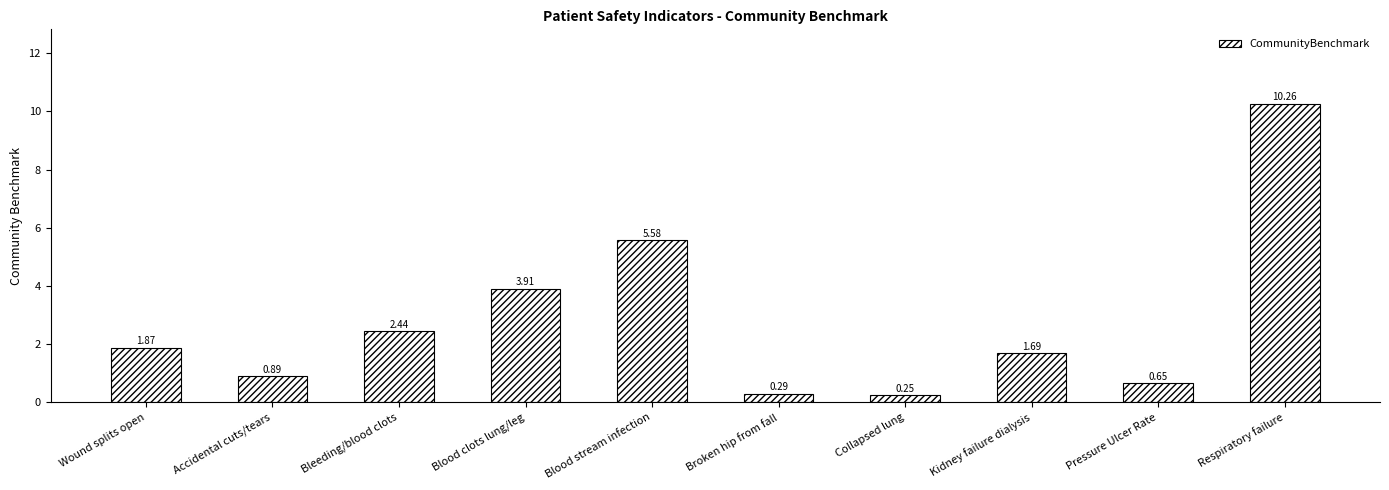

How many data points does each series have?

10